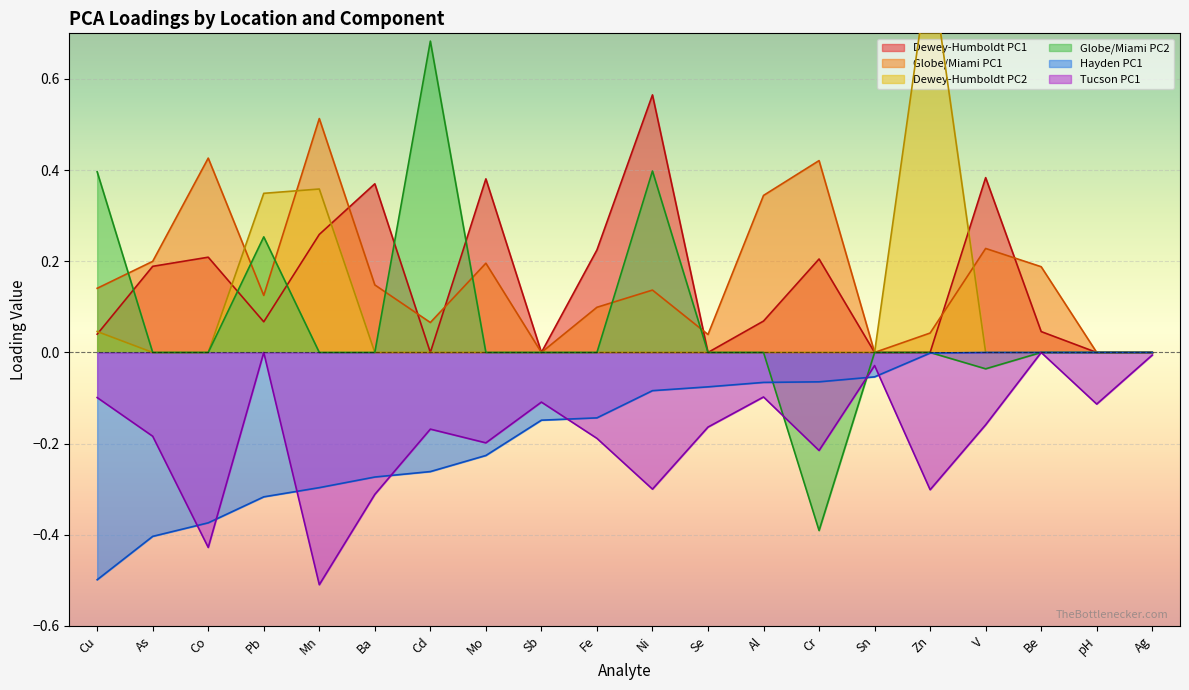

Which series has the widest spread of values?

Globe/Miami PC2